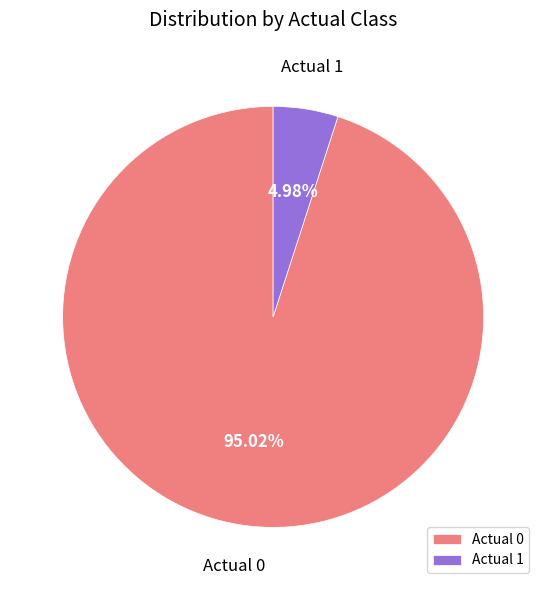

What is the smallest slice in the pie chart?

Actual 1